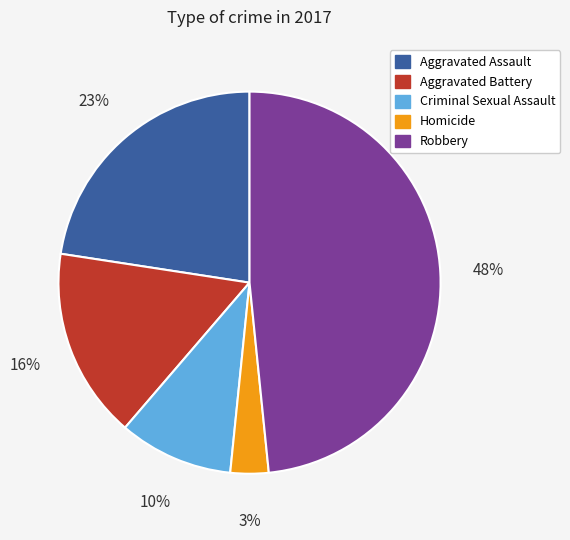

Do Aggravated Assault and Homicide together represent more than half of the pie?

No